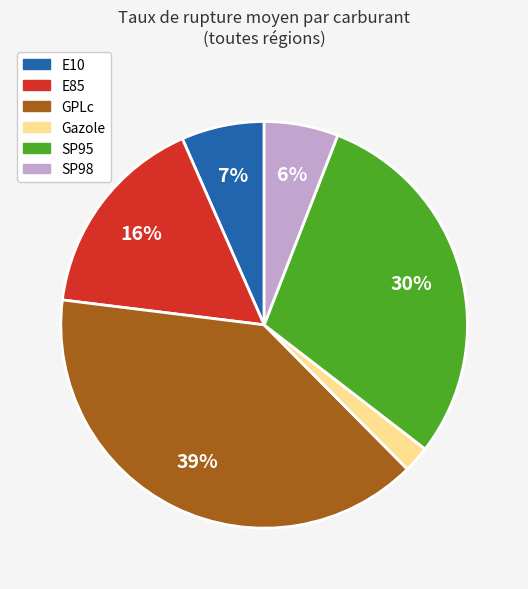

Combined, do Gazole and SP98 account for over 50%?

No